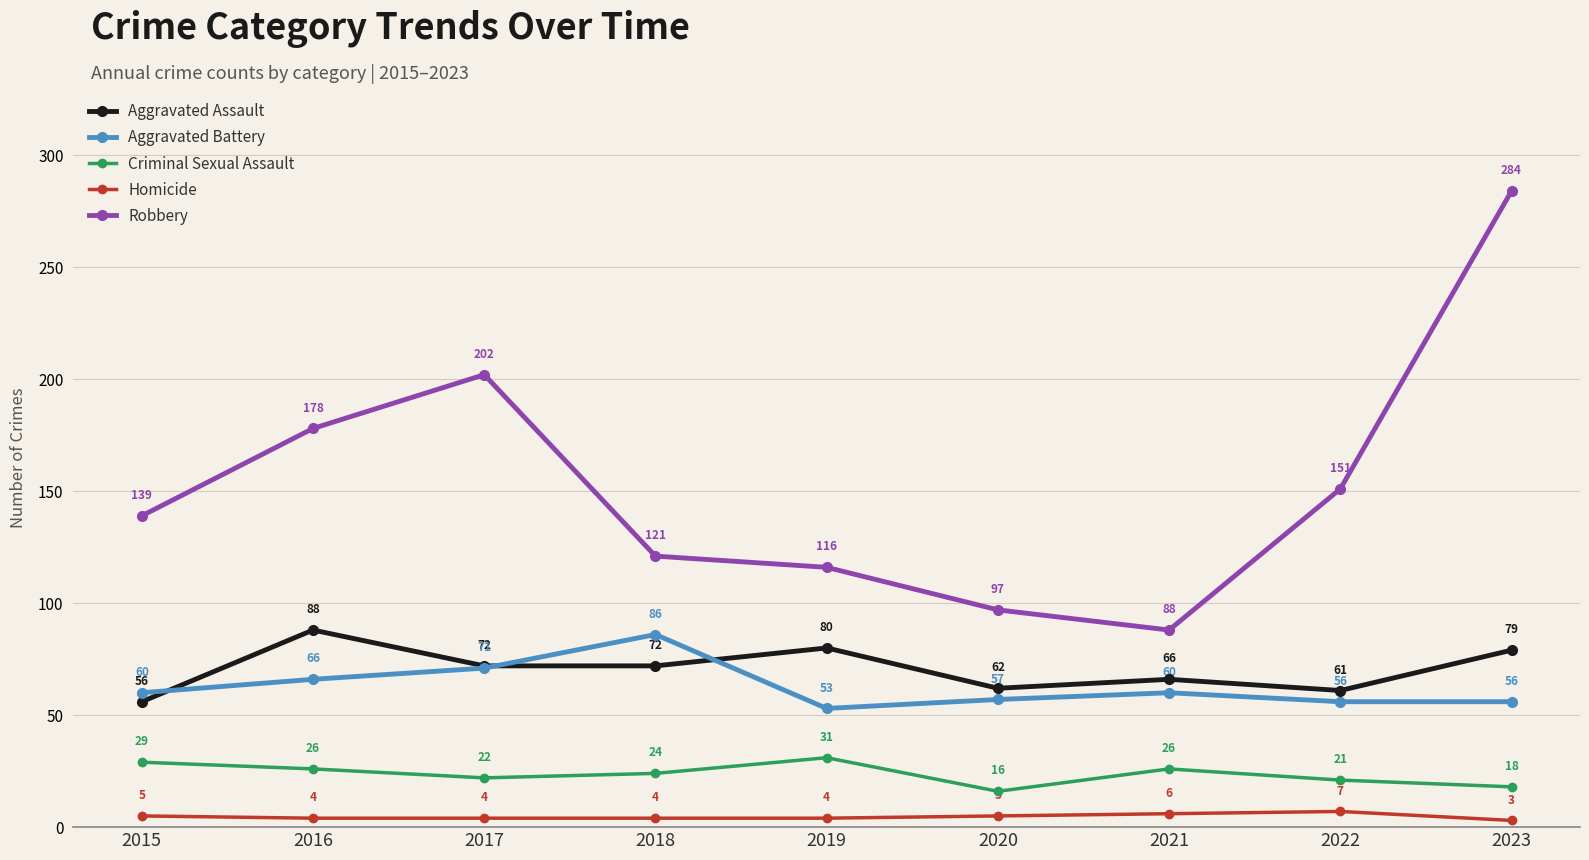

True or false: Robbery has a value of 97 at 2020.

True